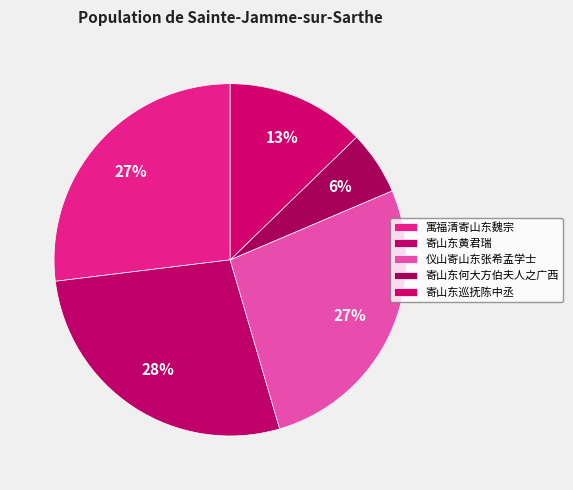

The 寄山东黄君瑞 slice represents 28% of the pie. True or false?

True